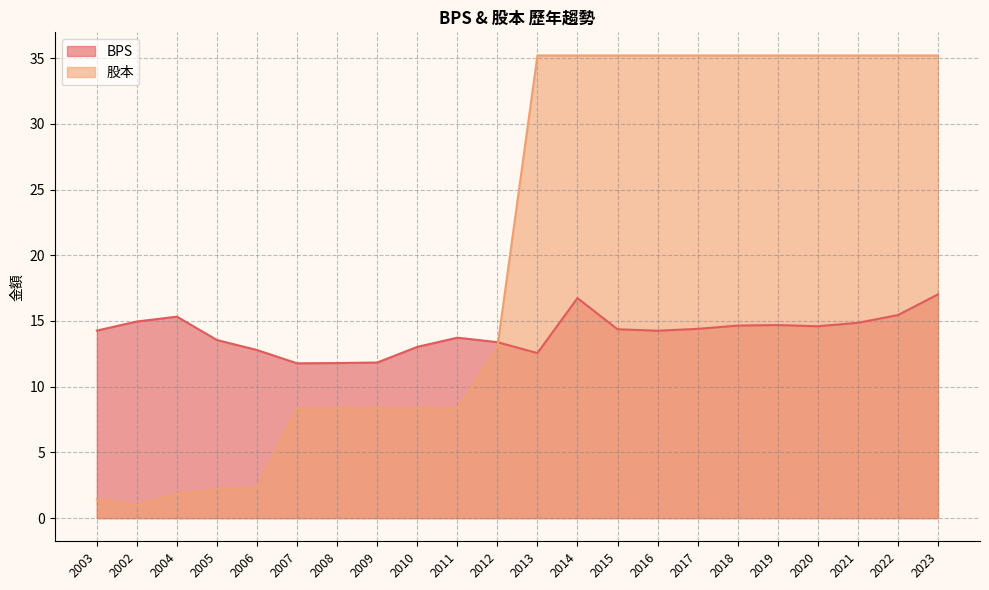

What is the difference between the second highest and second lowest values in the BPS series?

4.9